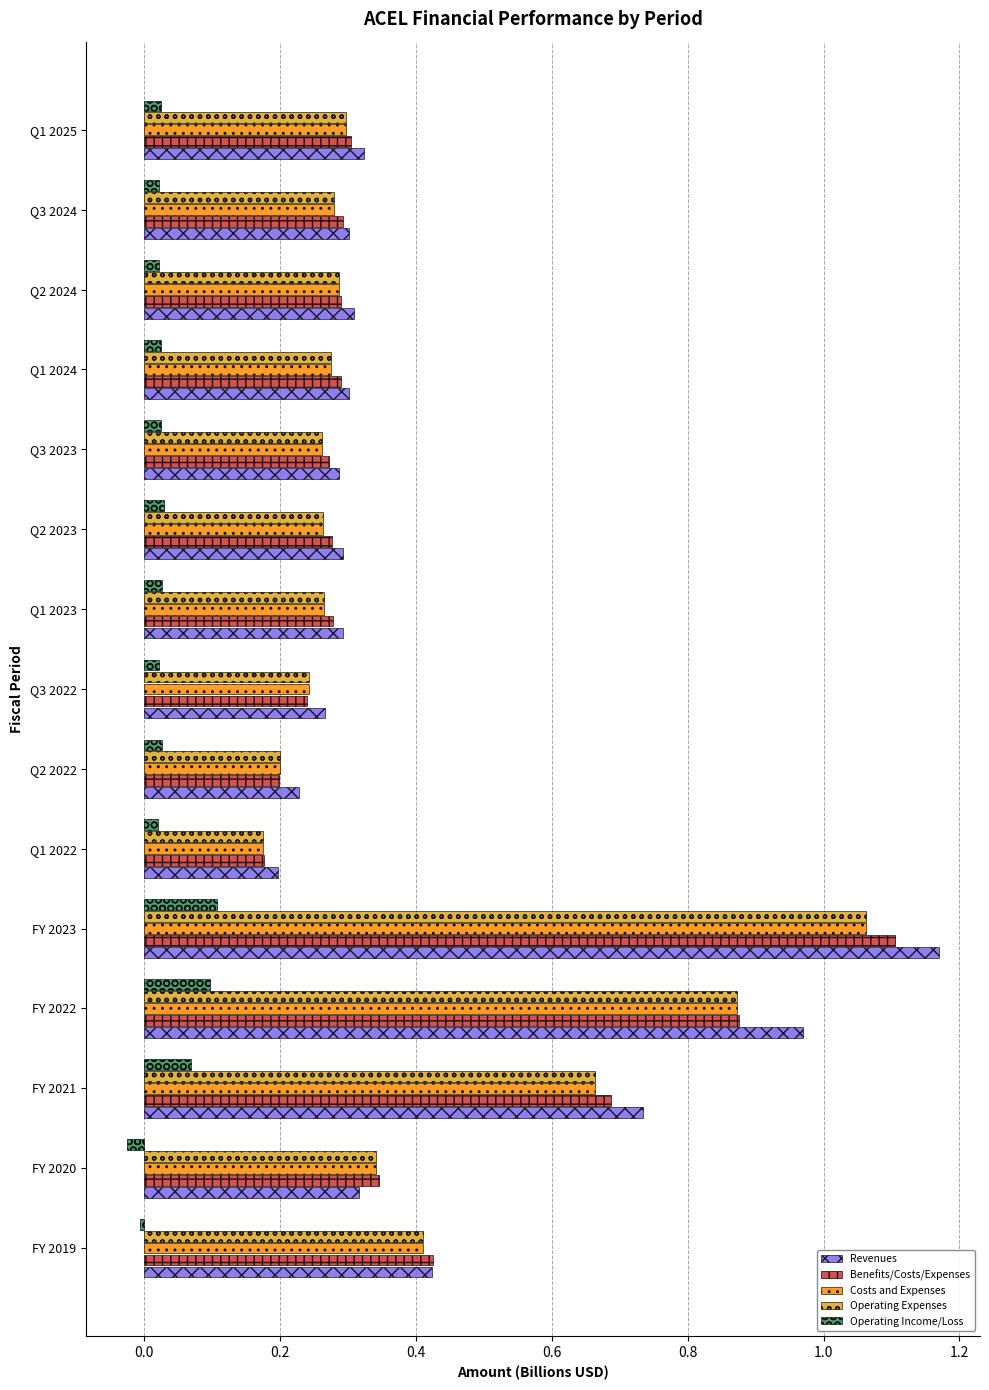

Which series has the largest total across all categories?

Revenues